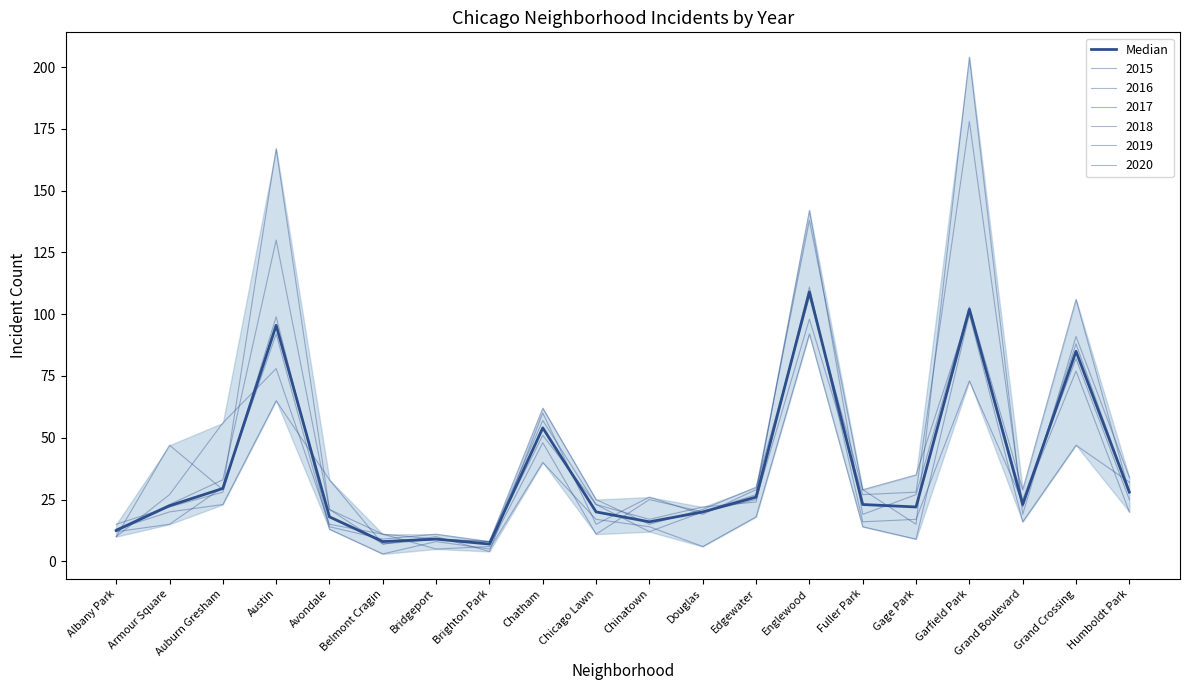

List the labels in order of value, smallest first.

Brighton Park, Belmont Cragin, Bridgeport, Albany Park, Chinatown, Avondale, Chicago Lawn, Douglas, Gage Park, Armour Square, Fuller Park, Grand Boulevard, Edgewater, Humboldt Park, Auburn Gresham, Chatham, Grand Crossing, Austin, Garfield Park, Englewood